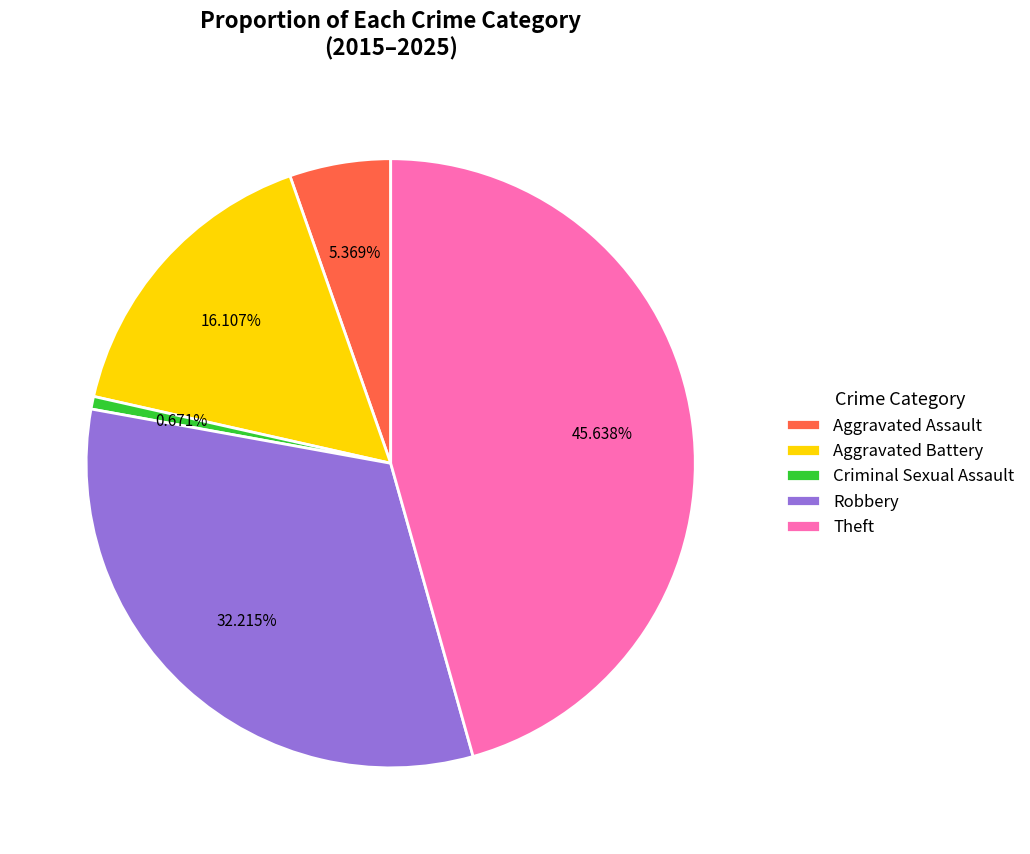

Is the sum of Theft and Aggravated Assault greater than half?

Yes